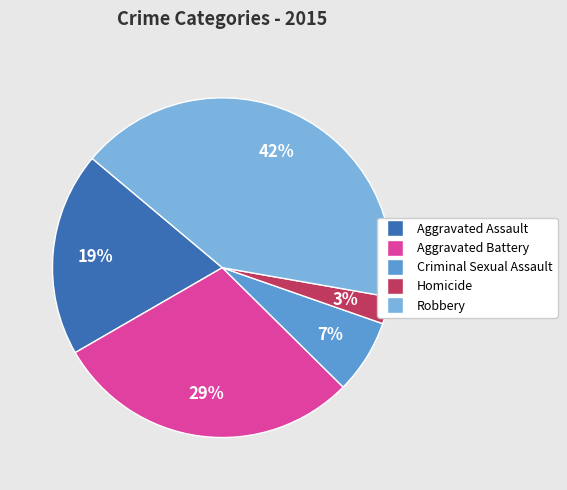

Rank the categories by value from highest to lowest.

Robbery, Aggravated Battery, Aggravated Assault, Criminal Sexual Assault, Homicide